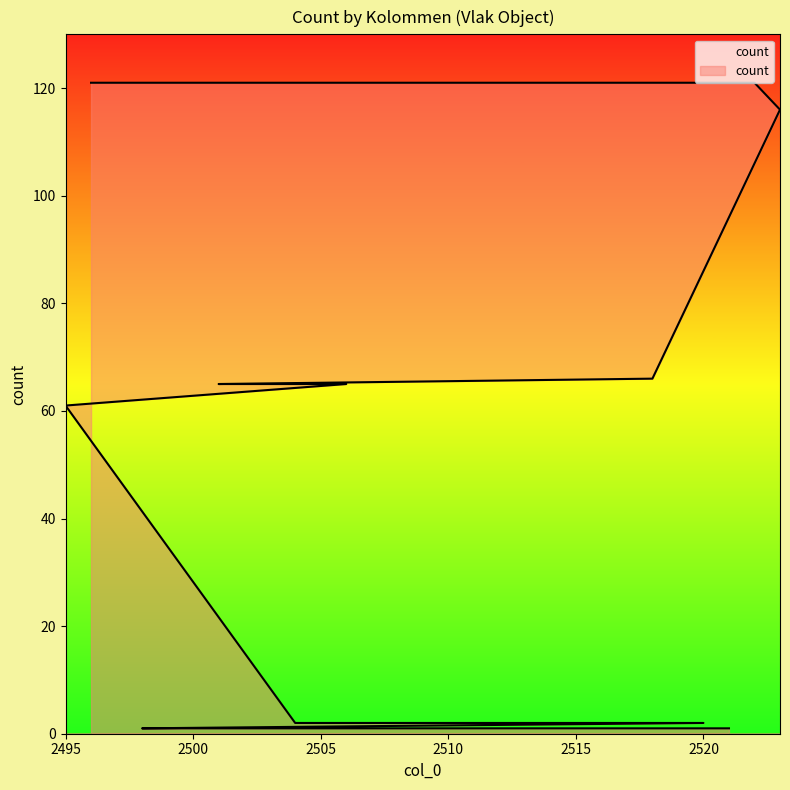

Reading left to right, extract all data points from this chart.

61	121	121	1	1	1	65	1	1	2	2	65	2	2	121	1	1	1	1	1	1	1	1	66	1	2	1	121	116